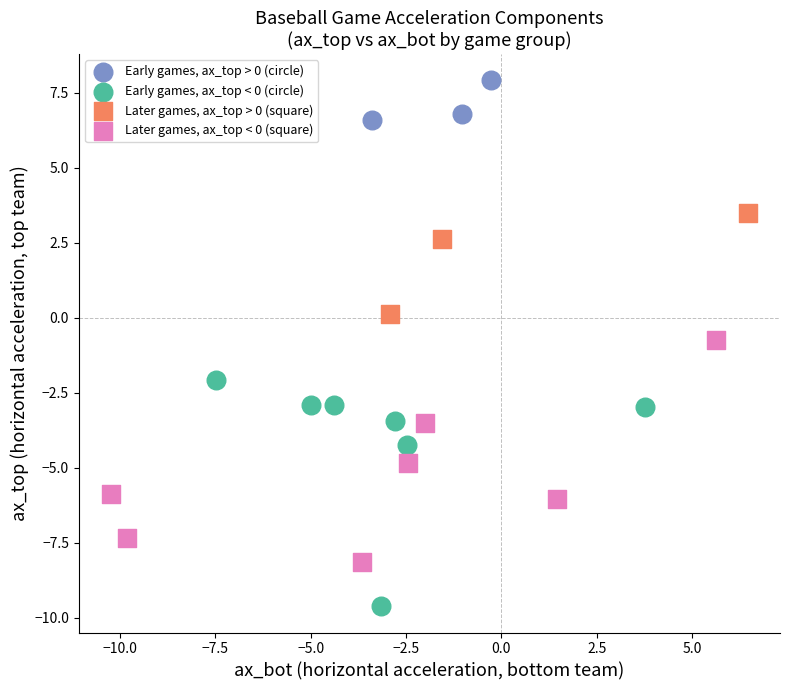

Which series contains the highest Y value?

Early games, ax_top > 0 (circle)